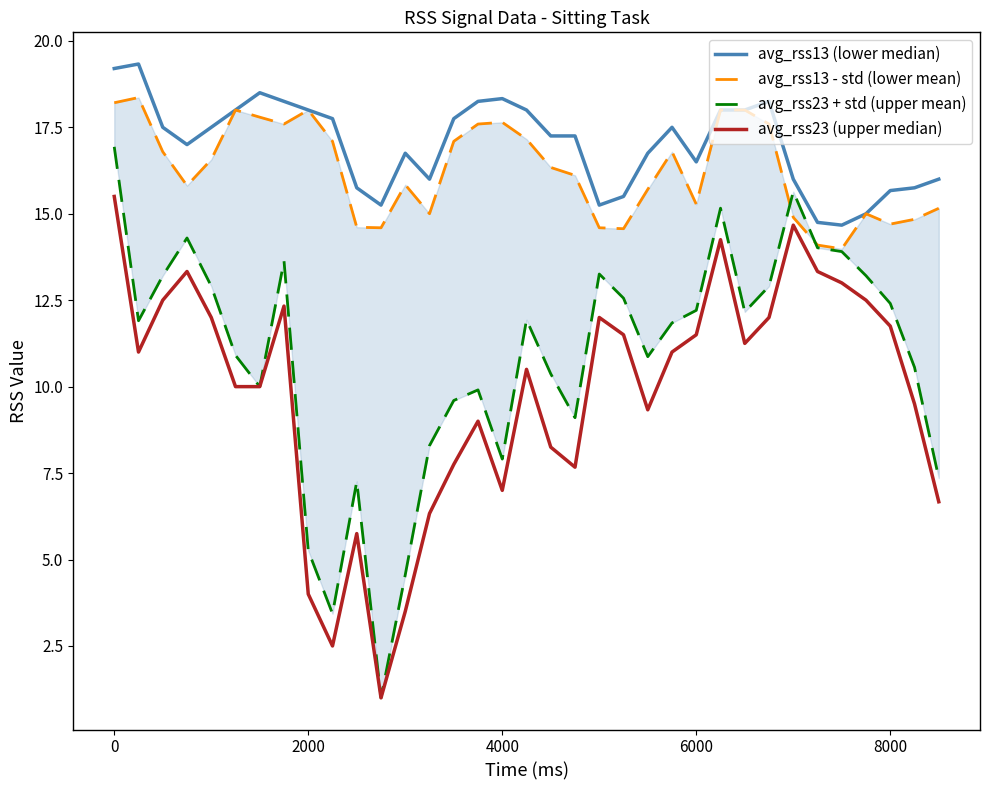

What position from the left is 6000?

5